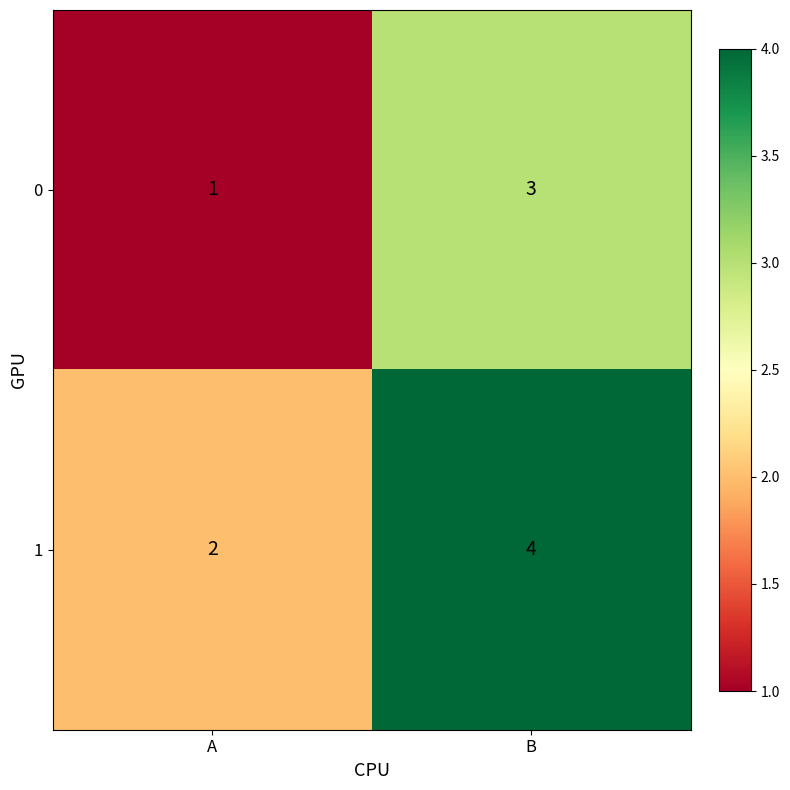

At how many categories does at least one series exceed 3?

1